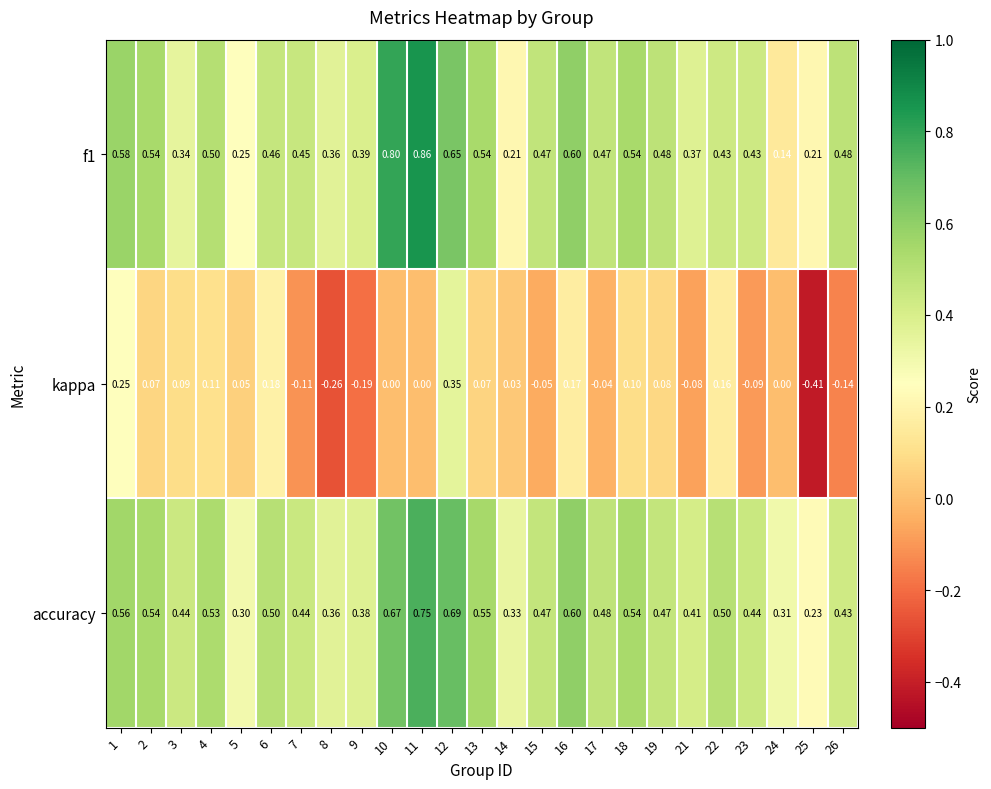

Which series has the widest spread of values?

kappa